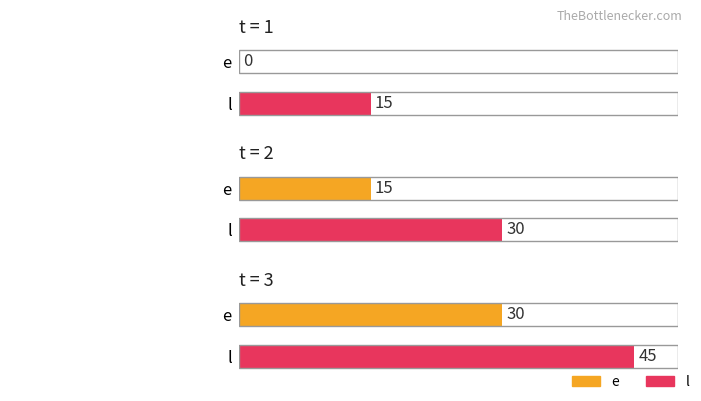

What is the sum of the e values at 2 and 1?

15